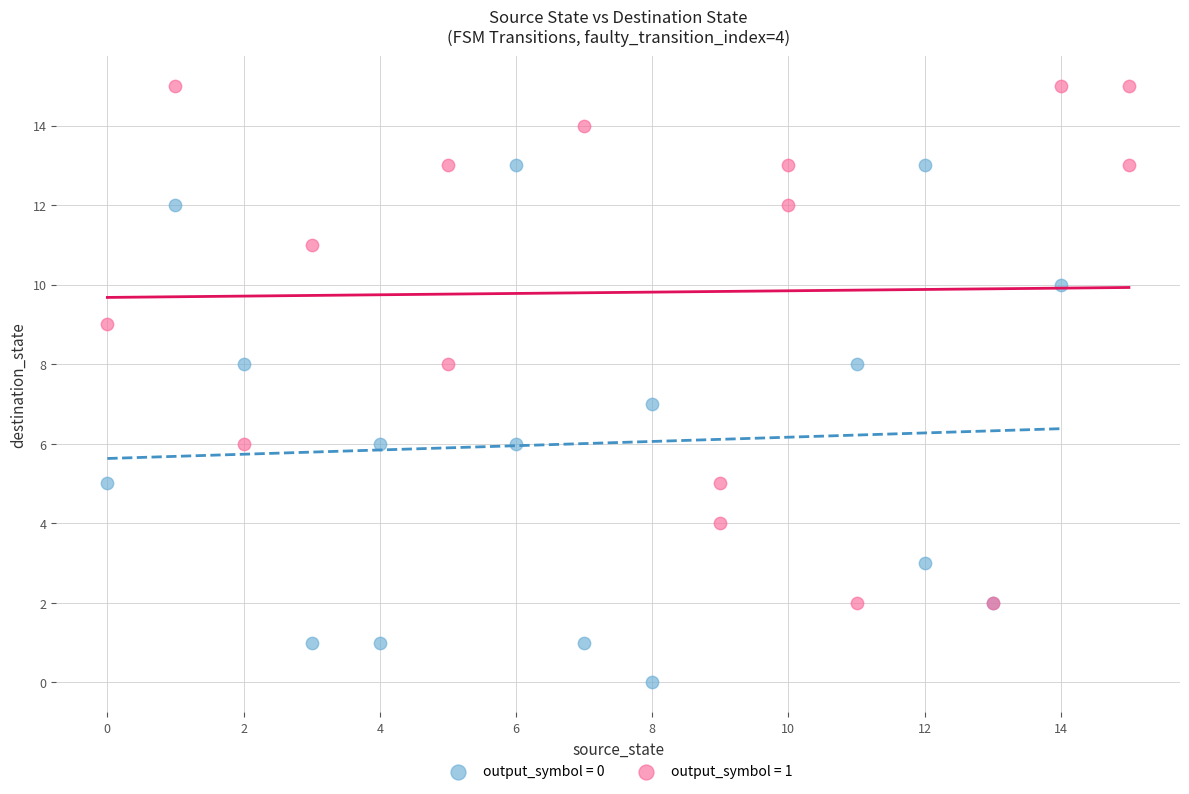

Which series contains the lowest Y value?

output_symbol = 0